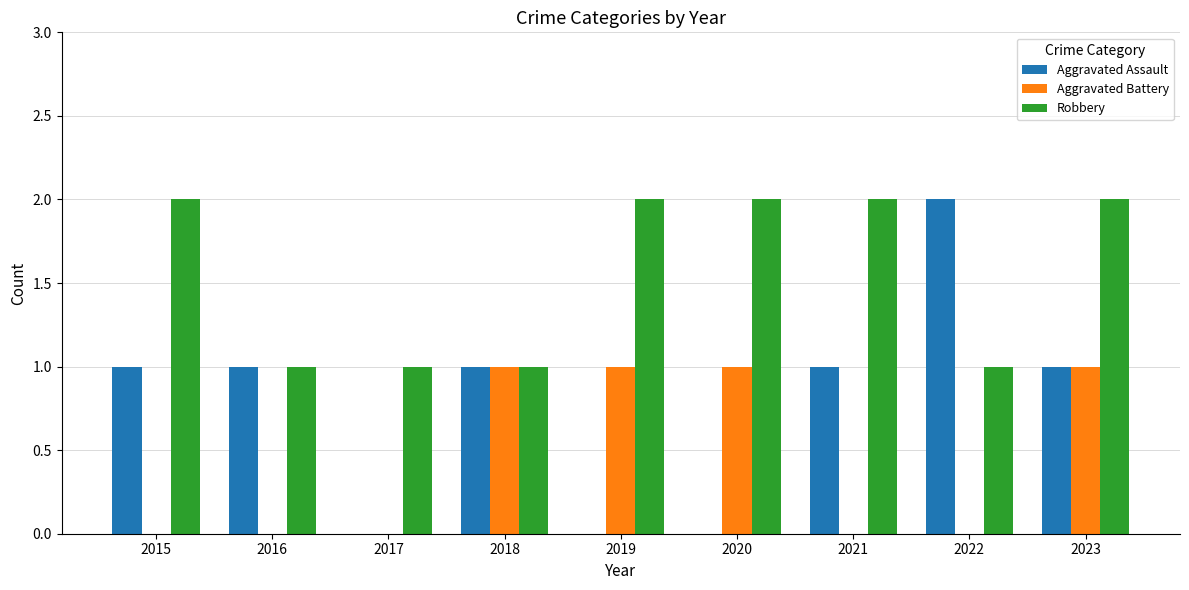

How many distinct data groups are displayed?

3